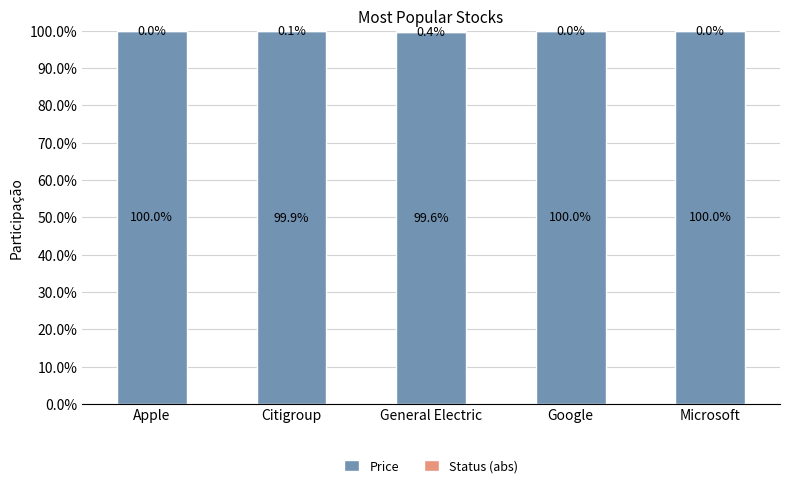

What is the highest value of the Price series?

100.0